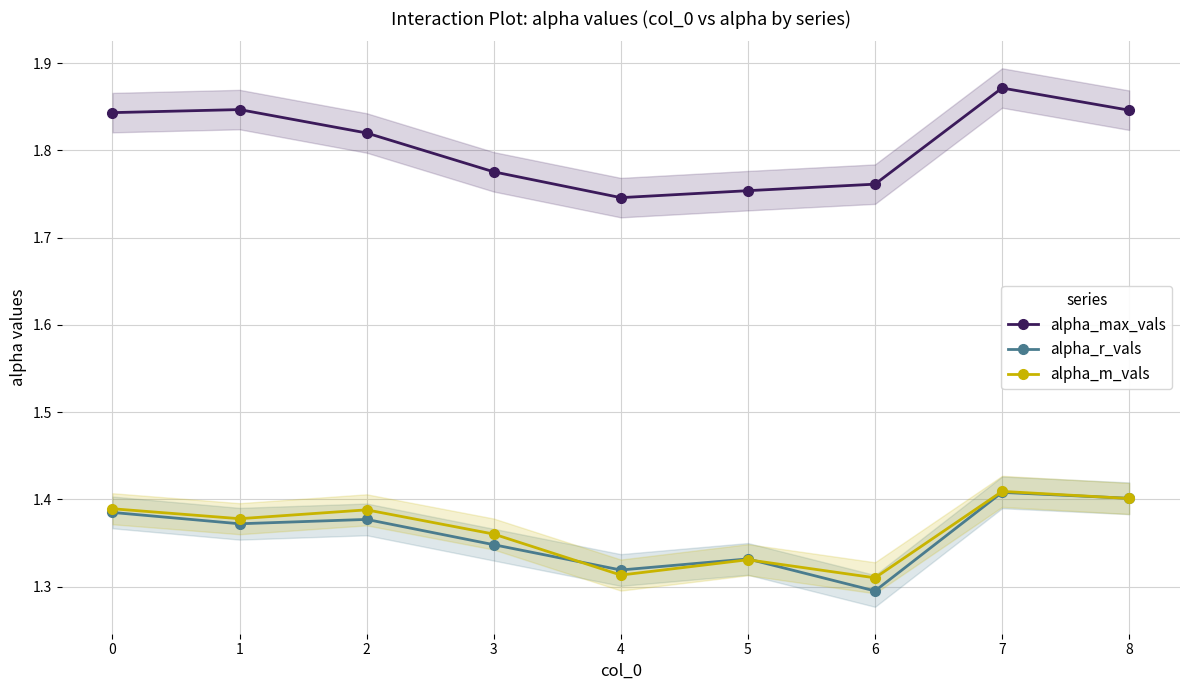

What is the value of the alpha_m_vals point at the 6th from the left?

1.3